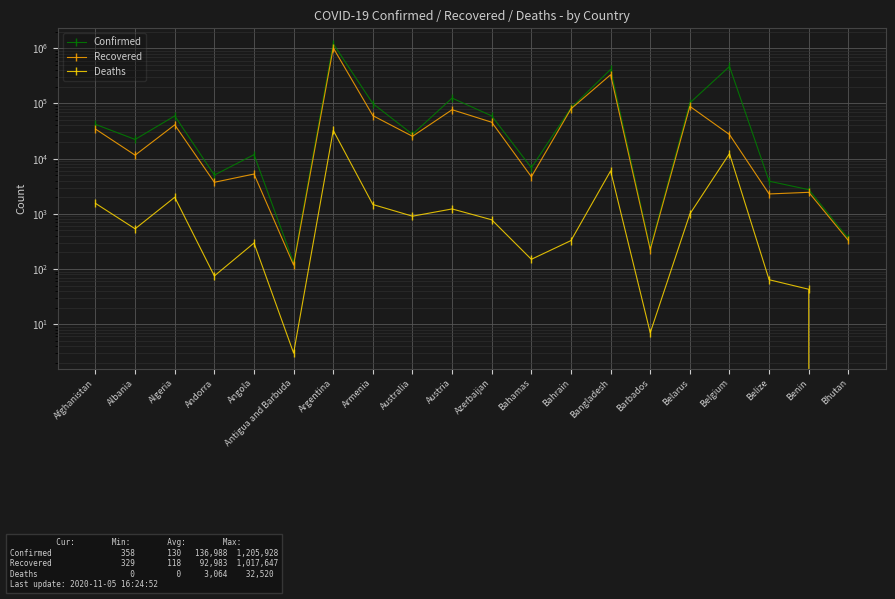

What are all the series names shown in the legend?

Confirmed, Recovered, Deaths